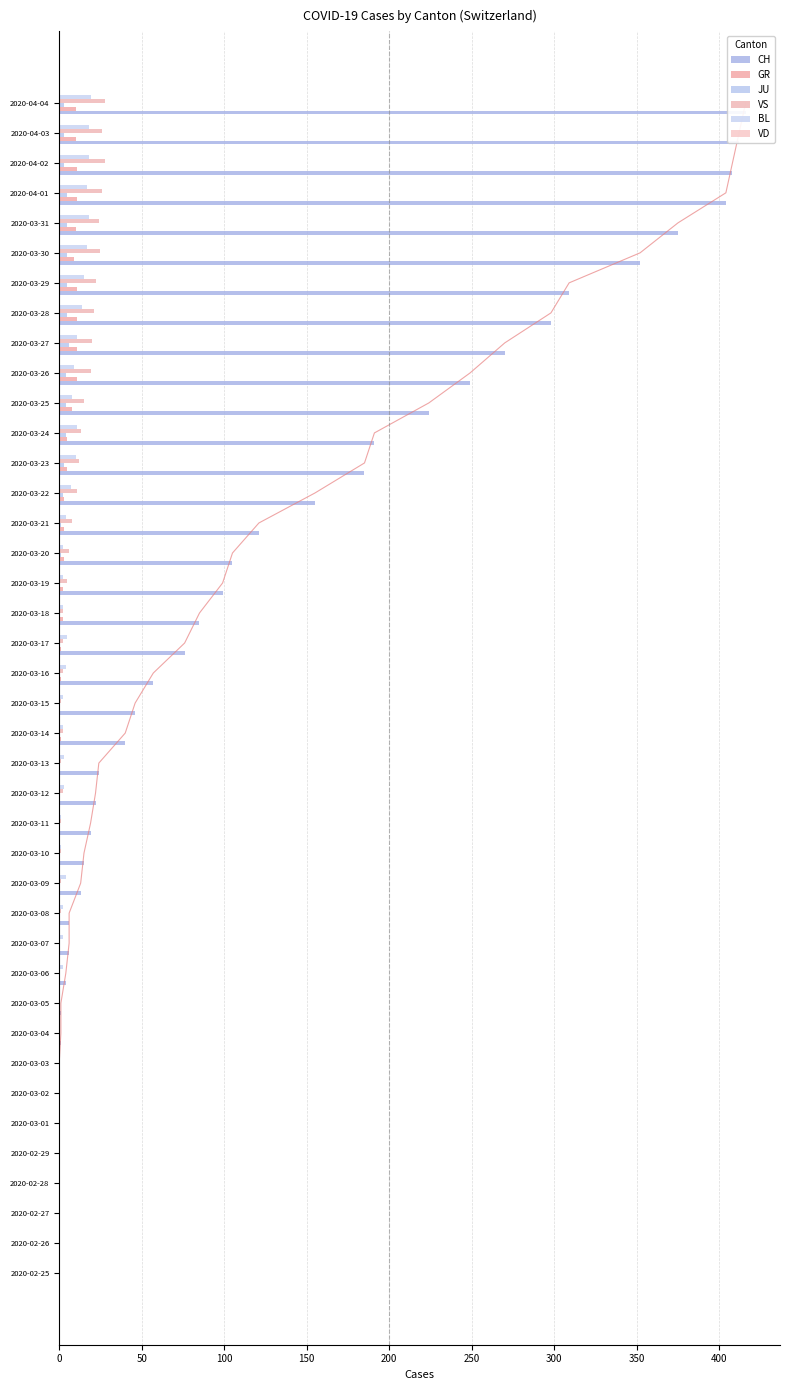

Which series has the widest spread of values?

CH